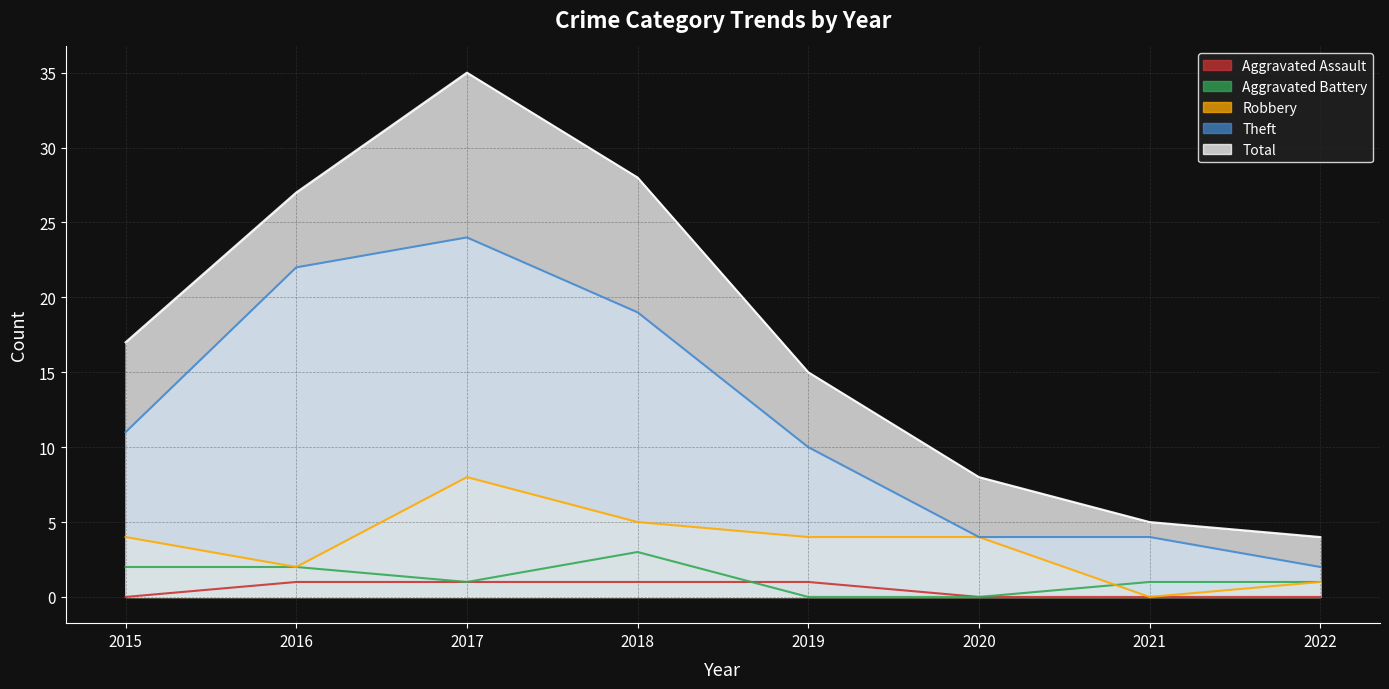

Rank the categories by Robbery value from lowest to highest.

2021, 2022, 2016, 2015, 2019, 2020, 2018, 2017